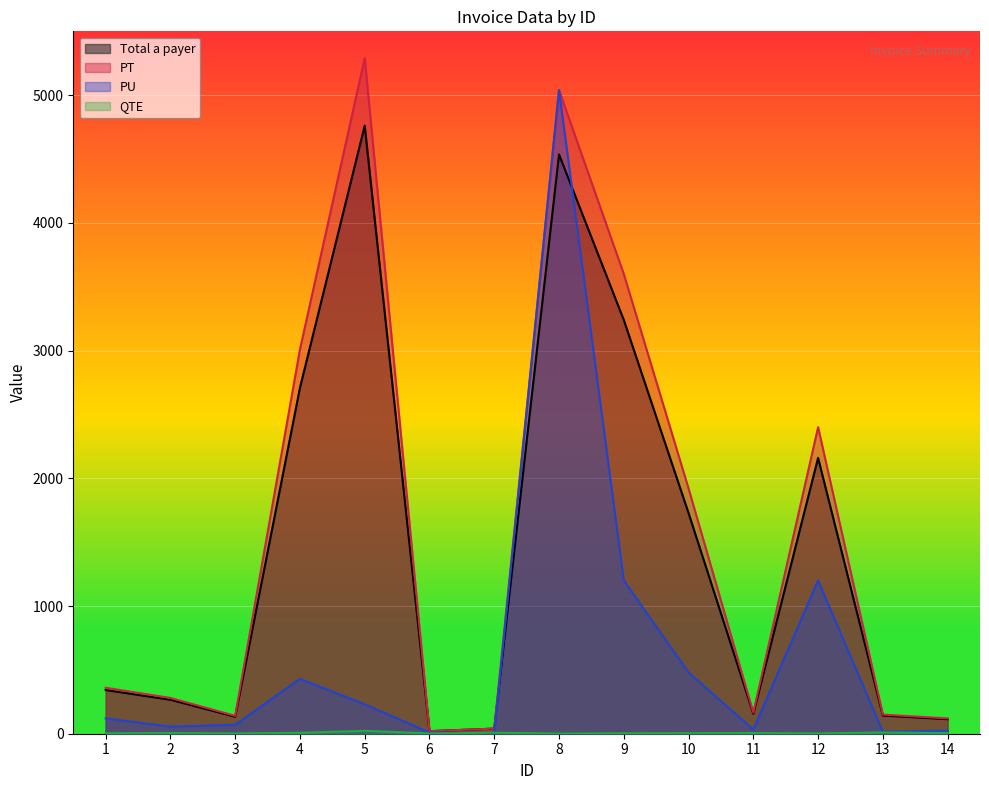

Reading right to left, extract all data points from this chart.

Total a payer: 14=114.0	13=142.5	12=2160.0	11=156.8	10=1728.0	9=3240.0	8=4536.0	7=40.0	6=20.0	5=4761.0	4=2709.0	3=133.0	2=266.0	1=342.0
PT: 14=120.0	13=150.0	12=2400.0	11=165.0	10=1920.0	9=3600.0	8=5040.0	7=40.0	6=20.0	5=5290.0	4=3010.0	3=140.0	2=280.0	1=360.0
PU: 14=24.0	13=15.0	12=1200.0	11=33.0	10=480.0	9=1200.0	8=5040.0	7=5.0	6=10.0	5=230.0	4=430.0	3=70.0	2=56.0	1=120.0
QTE: 14=5.0	13=10.0	12=2.0	11=5.0	10=4.0	9=3.0	8=1.0	7=8.0	6=2.0	5=23.0	4=7.0	3=2.0	2=5.0	1=3.0